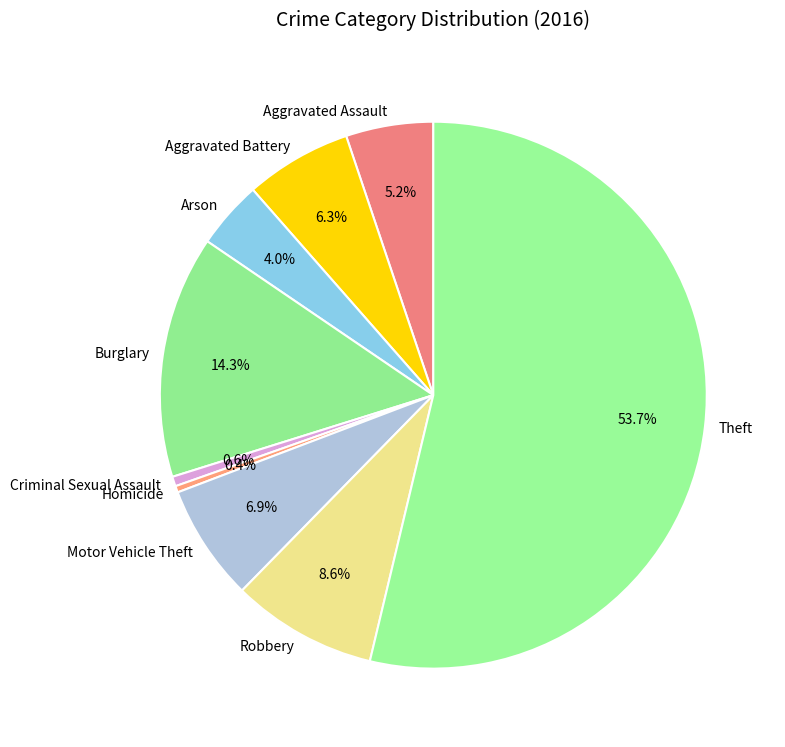

To the nearest percent, what is the difference between the largest and smallest slice percentages?

53%